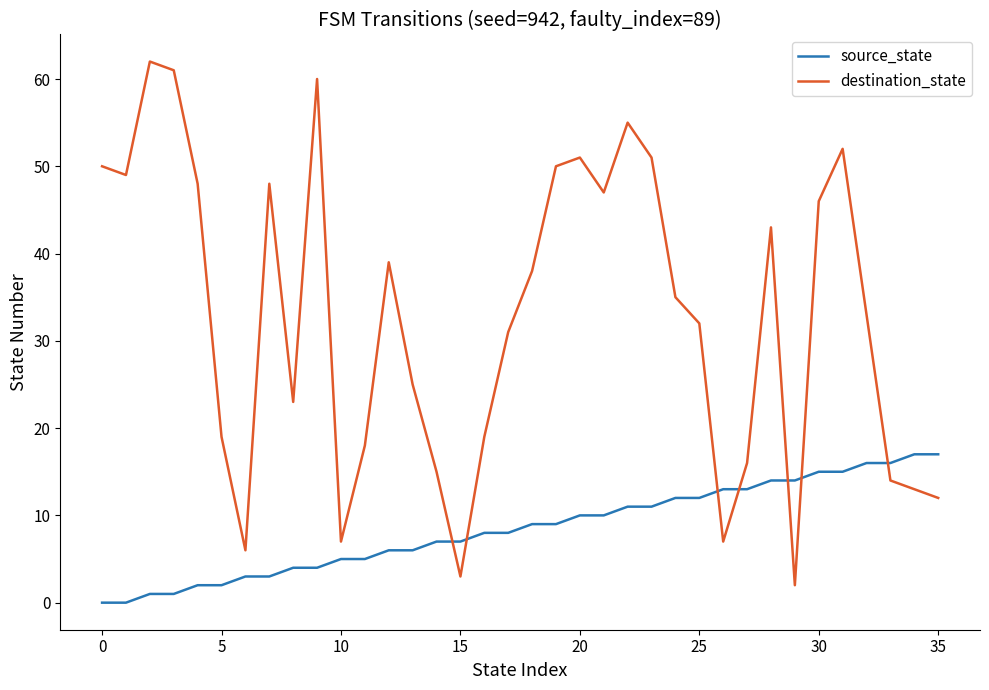

Which series has the largest total across all categories?

destination_state